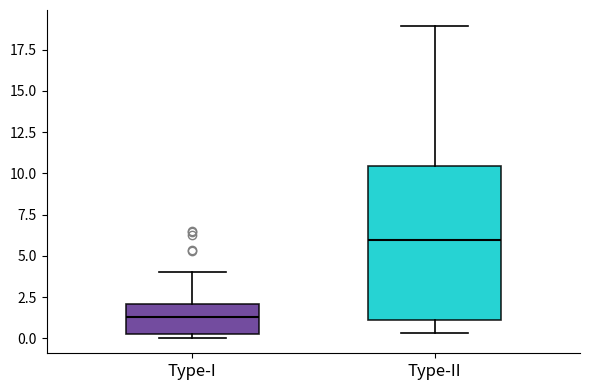

Reading left to right, read every box against the y-axis: the position of its median line, the range the box covers, and the ends of its whiskers. The values are not printed on the chart, so give them approximately, as read against the axis.

Type-I: median 1.5, box 0.5 to 2.0, whiskers 0.0 to 4.0
Type-II: median 6.0, box 1.0 to 10.5, whiskers 0.5 to 19.0